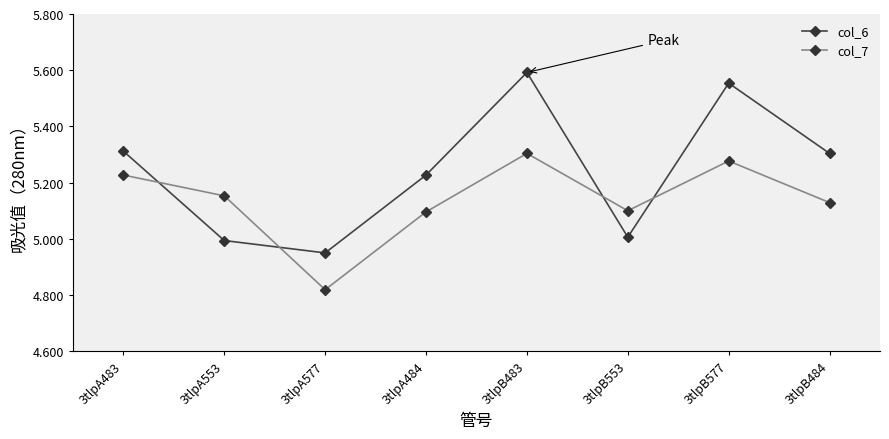

At which category is the sum across all series the highest?

3tlpB483